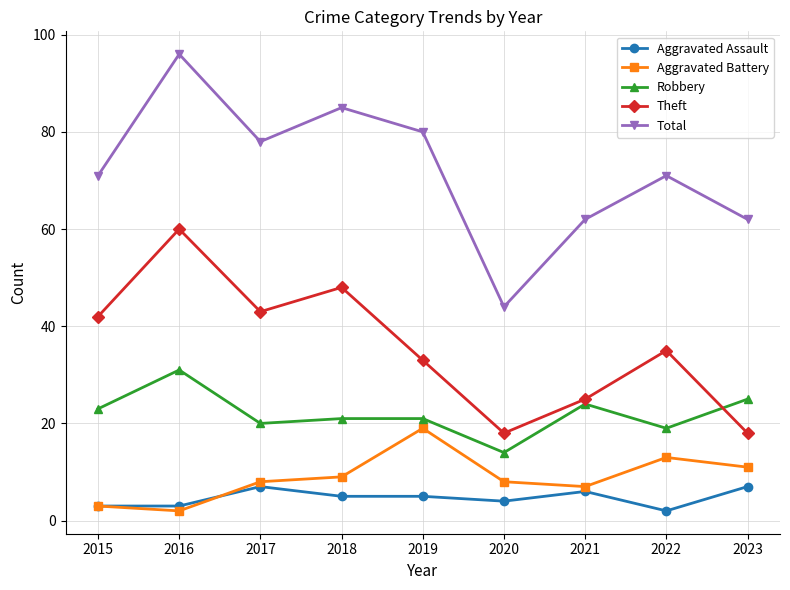

How many lines are shown in the chart?

5